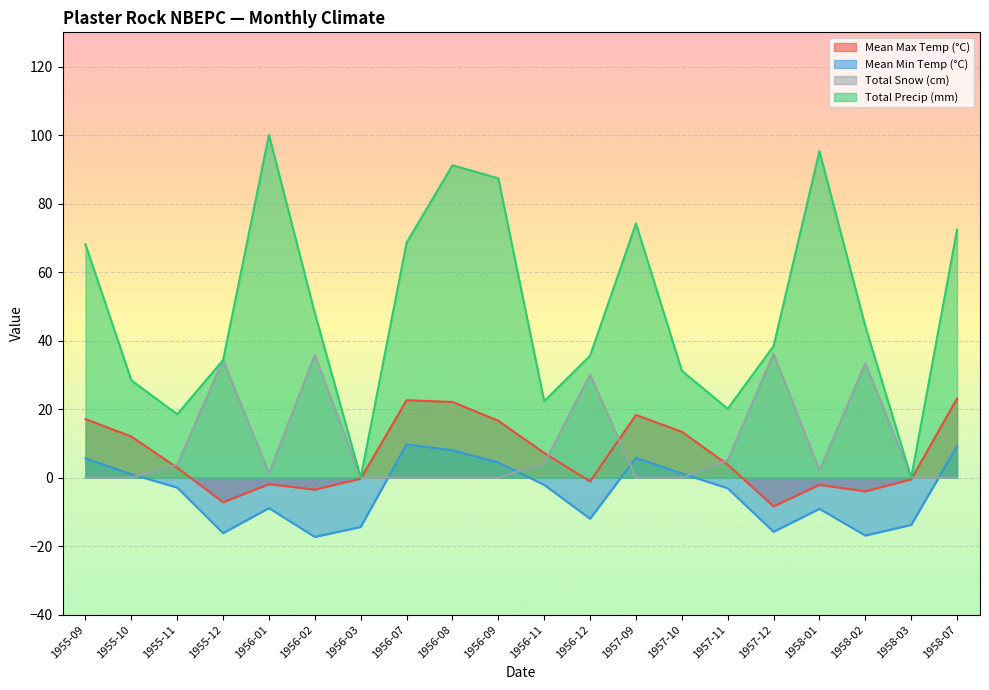

Which series has the largest range (max minus min)?

Total Precip (mm)